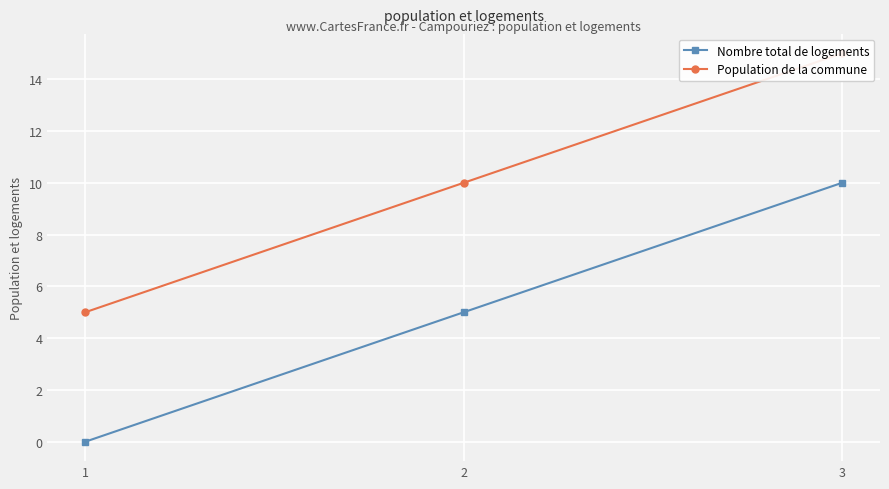

What is the average value of the Population de la commune series?

10